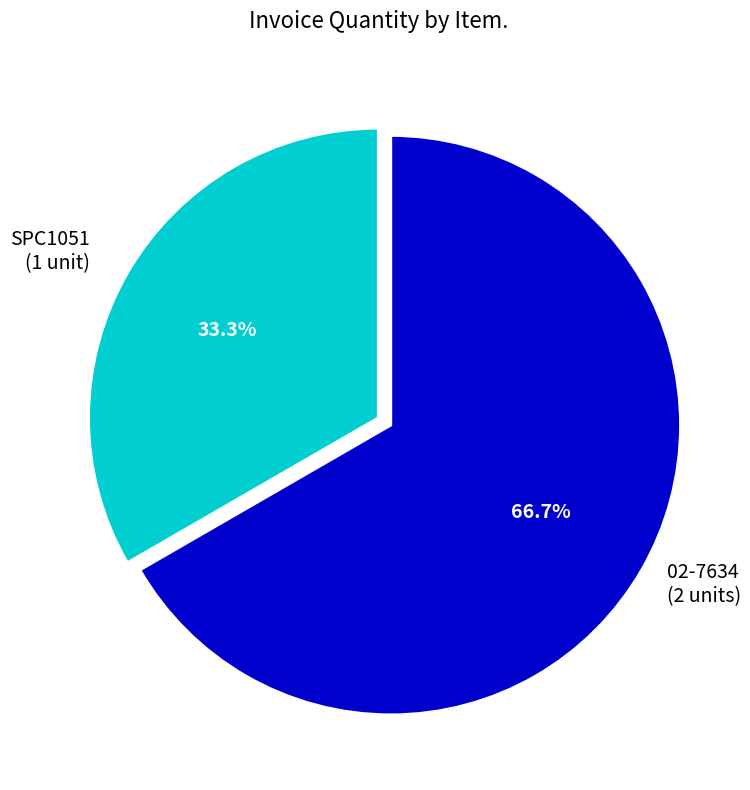

What is the ratio of the value at 02-7634 to the value at SPC1051?

2.0